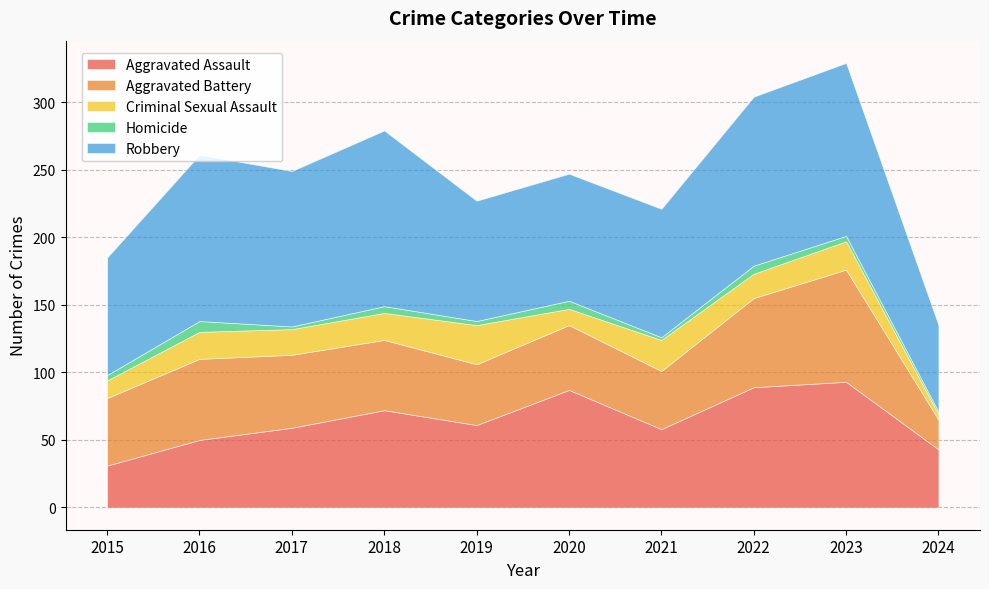

Which category has the highest value in the Criminal Sexual Assault series?

2019